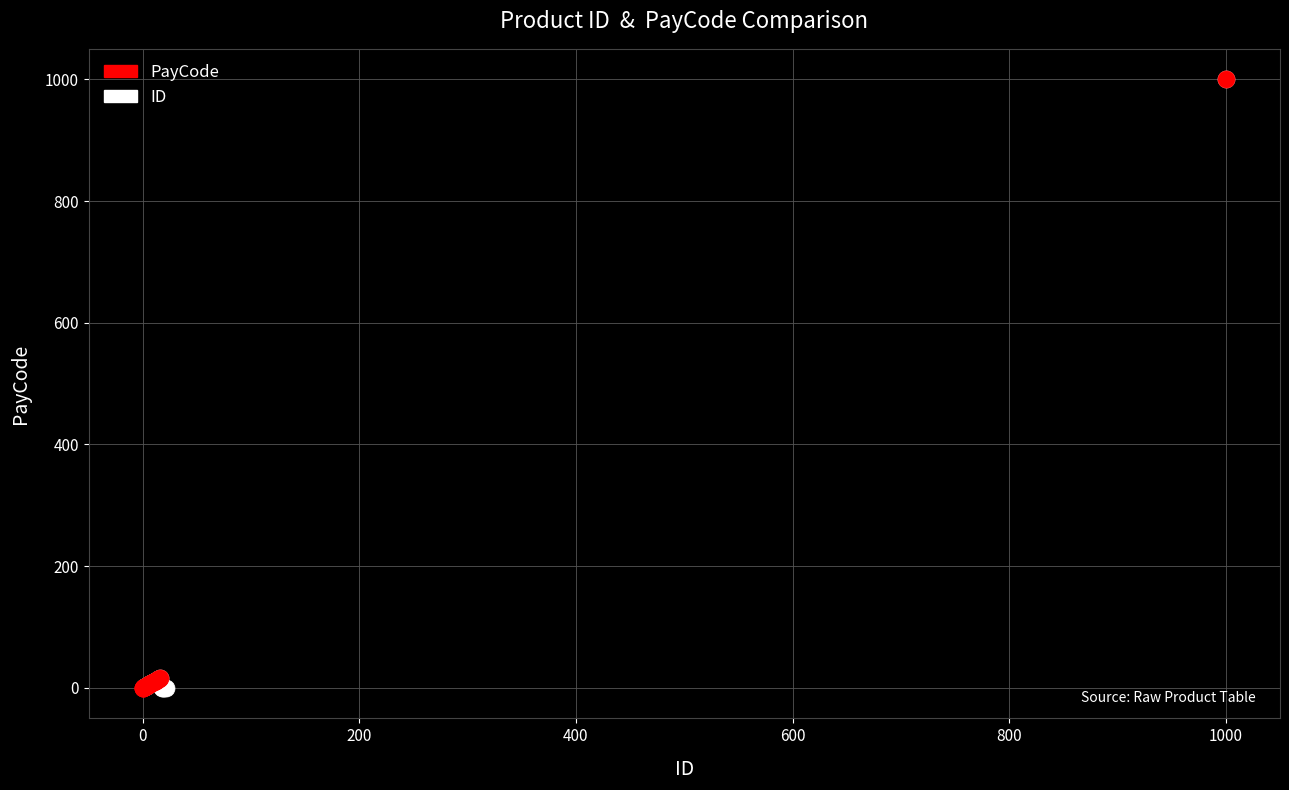

What are all the series names shown in the legend?

PayCode, ID